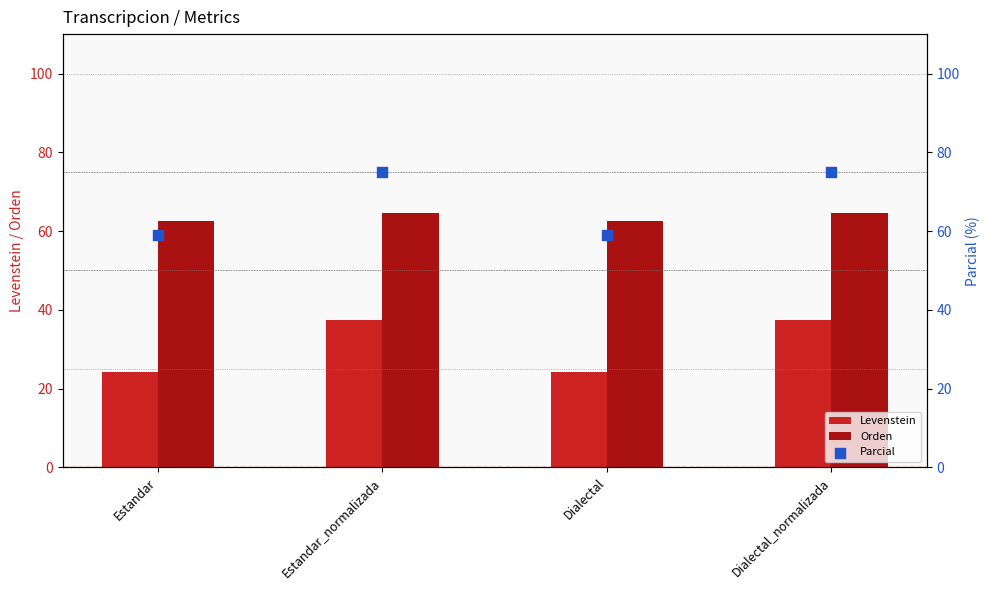

Which series has the largest total across all categories?

Parcial